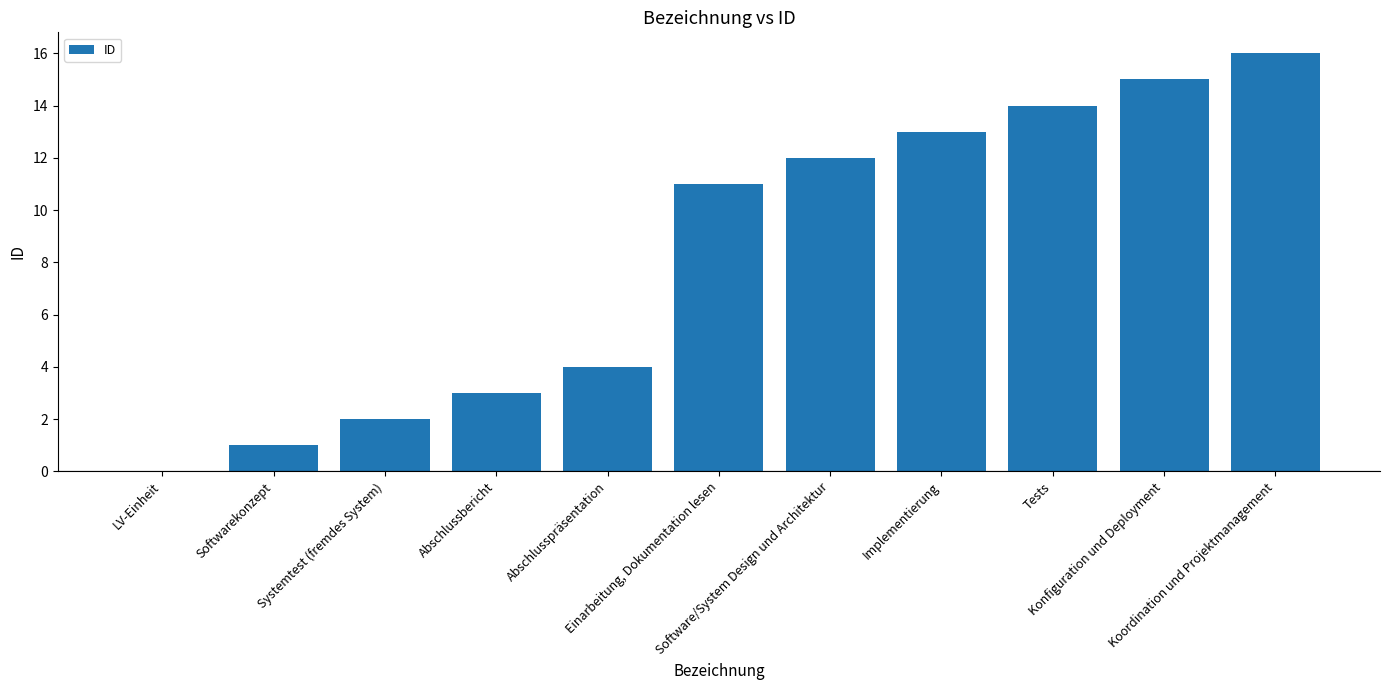

What is the maximum value shown in the chart?

16